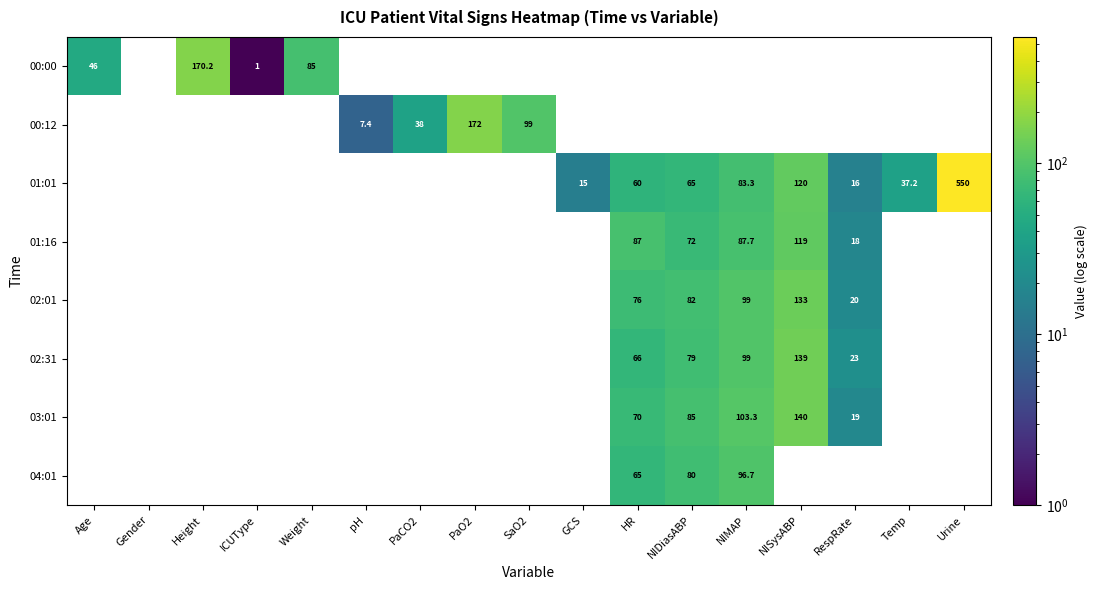

At how many categories does at least one series exceed 321?

1